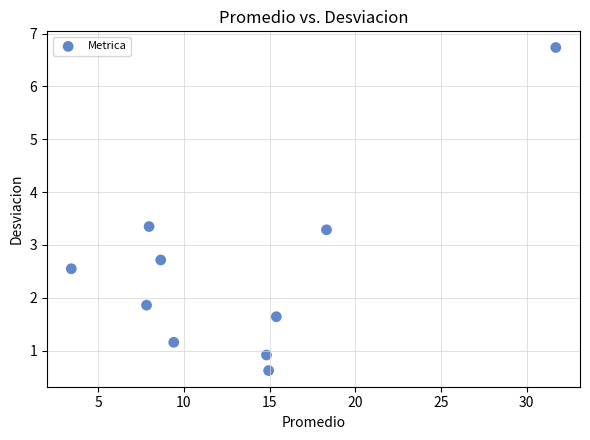

What is the average Y value?

2.5